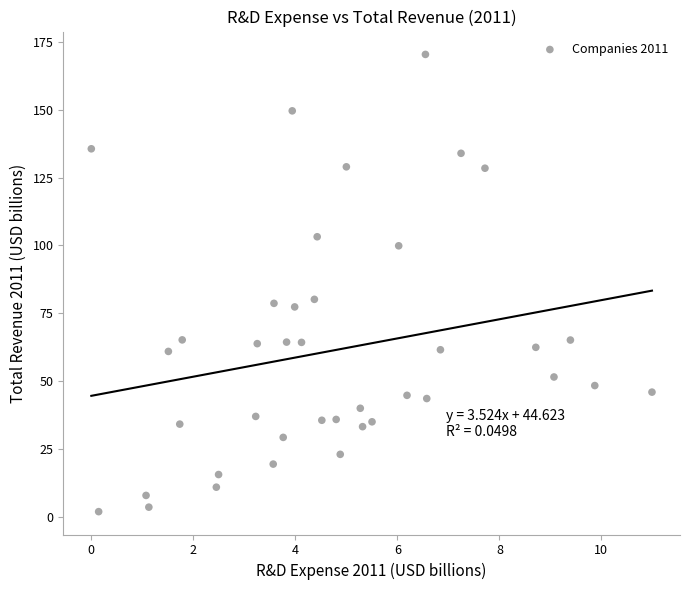

What is the range of Y values (max minus min)?

168.4